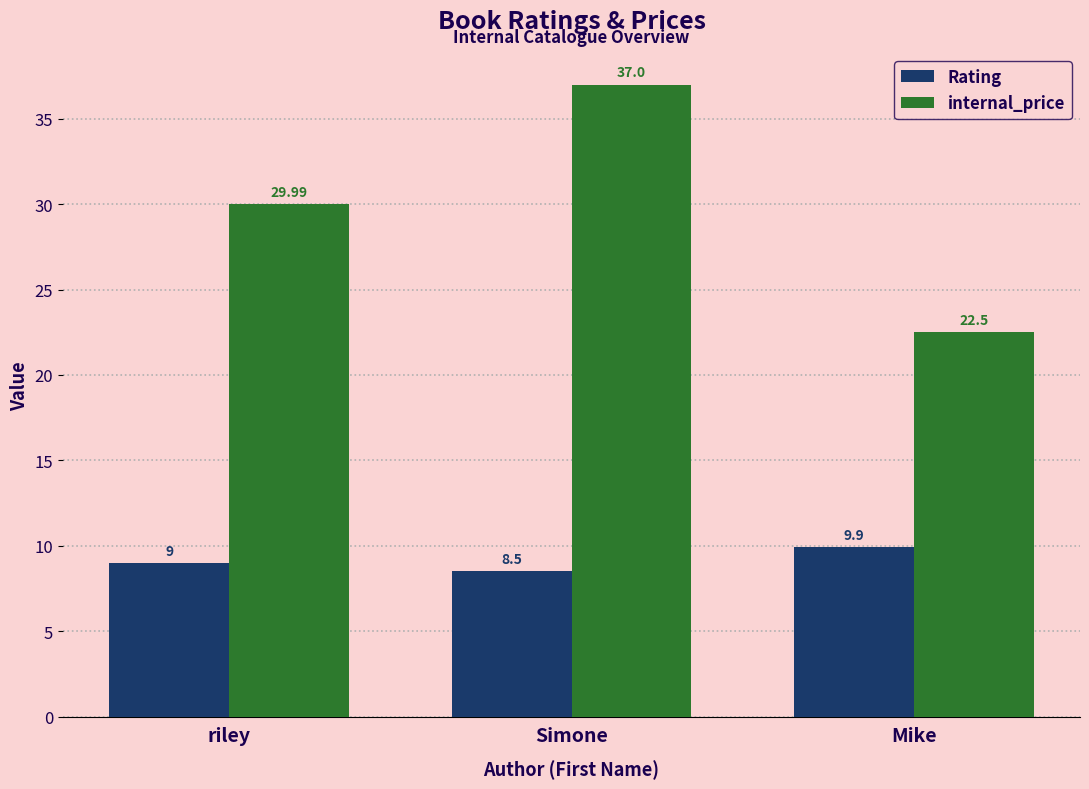

What is the label of the 3rd bar from the right?

riley